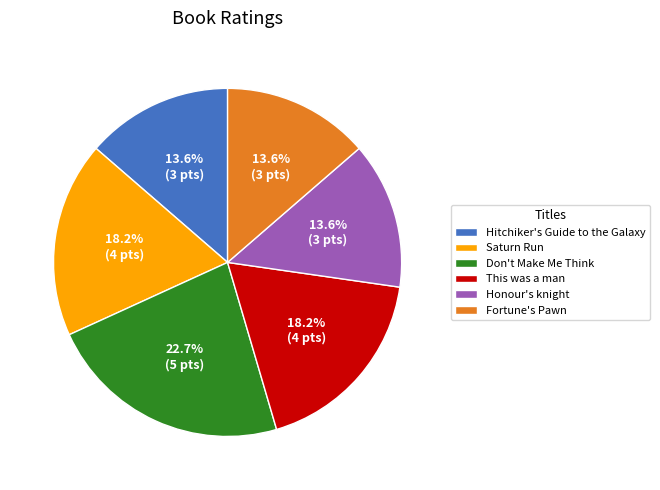

Is Don't Make Me Think the majority of the pie?

No